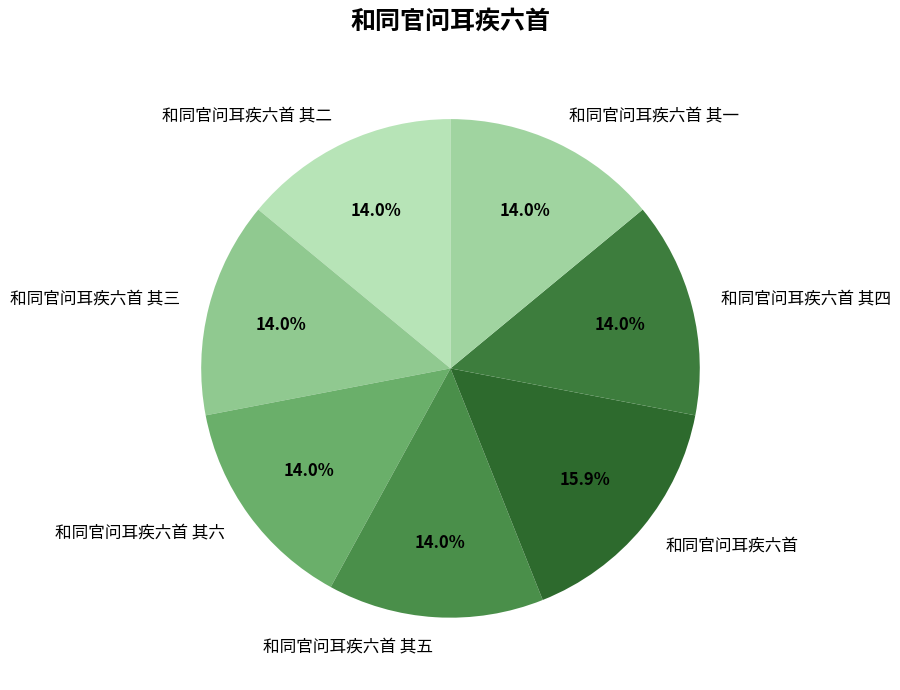

Does 和同官问耳疾六首 其六 represent more than half of the total?

No